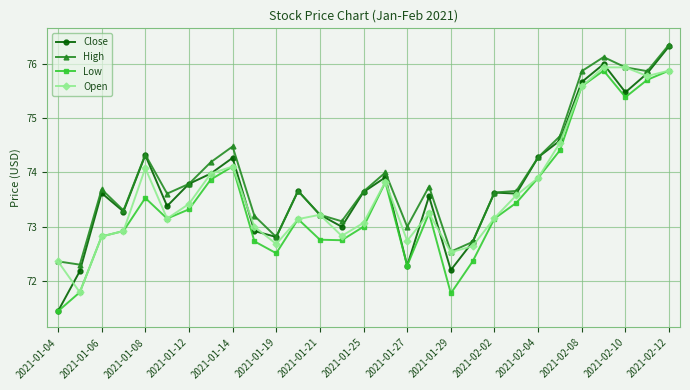

Which series has the largest range (max minus min)?

Close